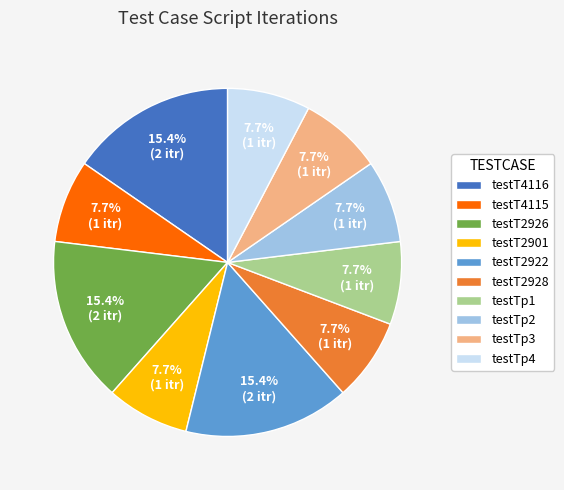

True or false: testT2928 accounts for 8% of the total.

True